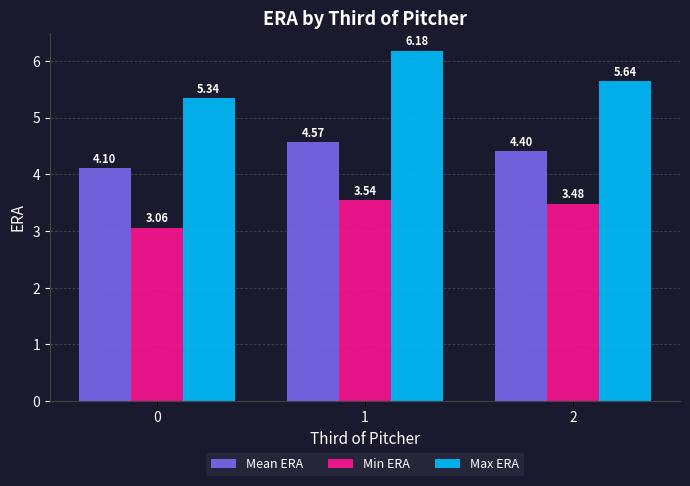

What is the sum of the Mean ERA values at 1 and 2?

9.0